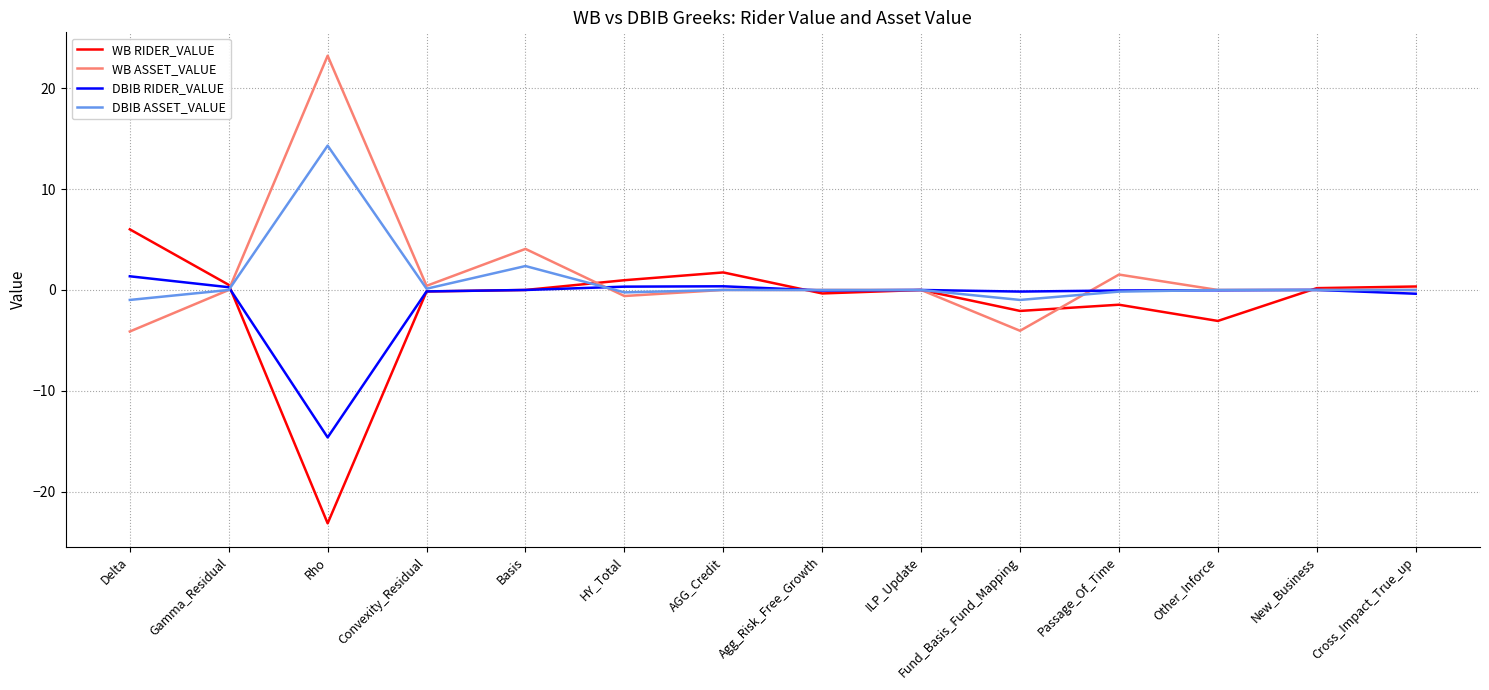

List the series in order of their peak value, lowest first.

DBIB RIDER_VALUE, WB RIDER_VALUE, DBIB ASSET_VALUE, WB ASSET_VALUE